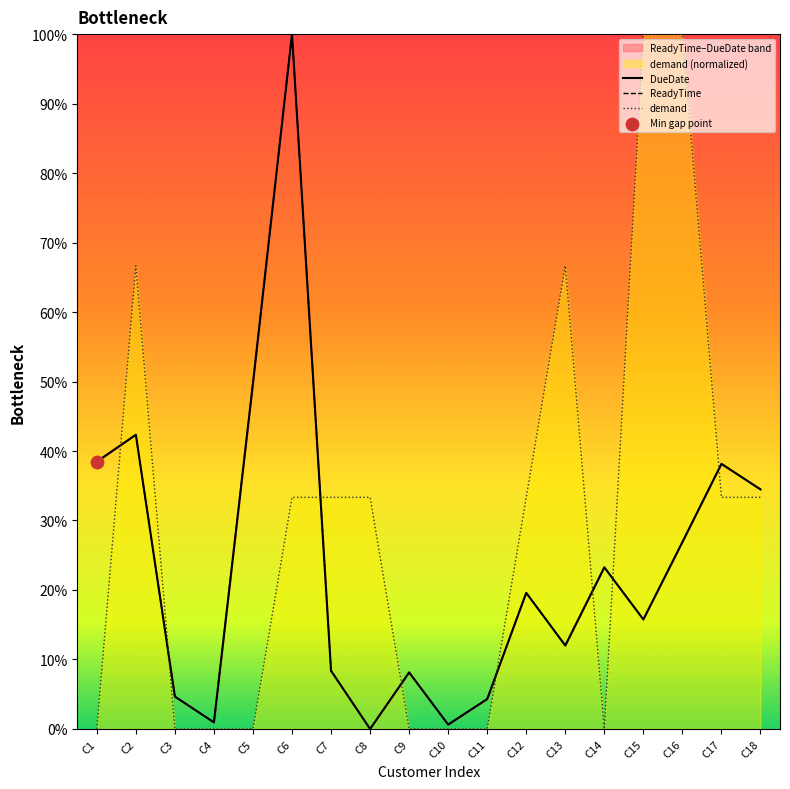

At which category is the sum across all series the highest?

C6